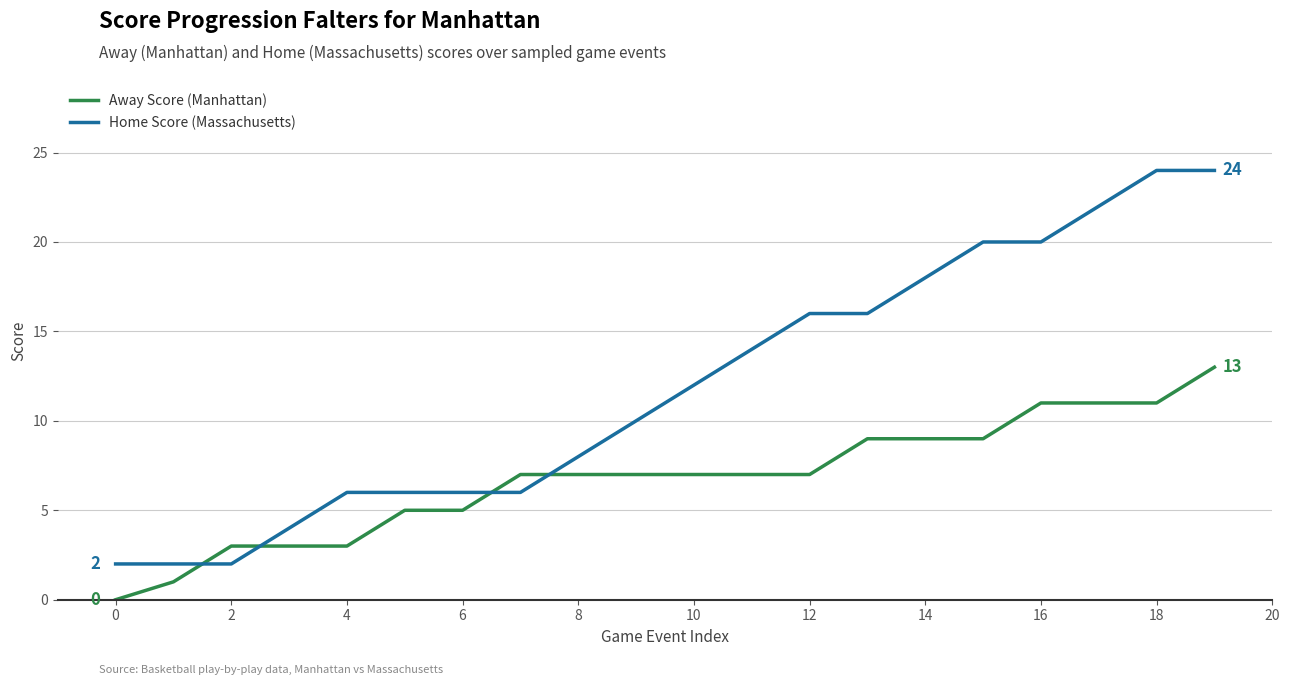

How many times do Away Score (Manhattan) and Home Score (Massachusetts) cross each other?

4